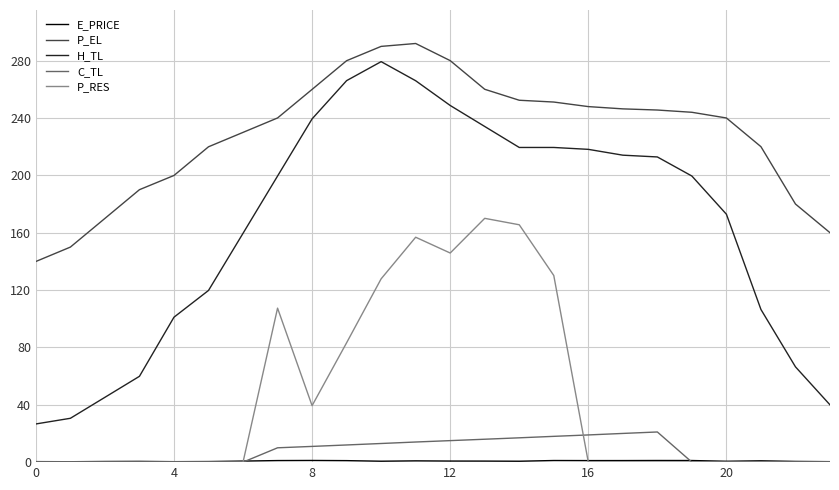

What is the highest value of the H_TL series?

279.4